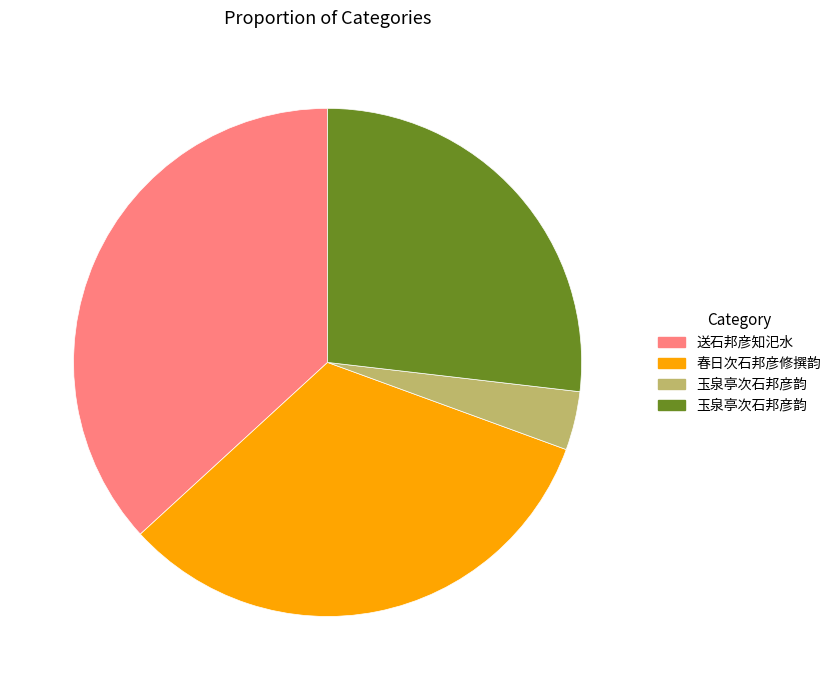

Count the number of slices in the pie.

4